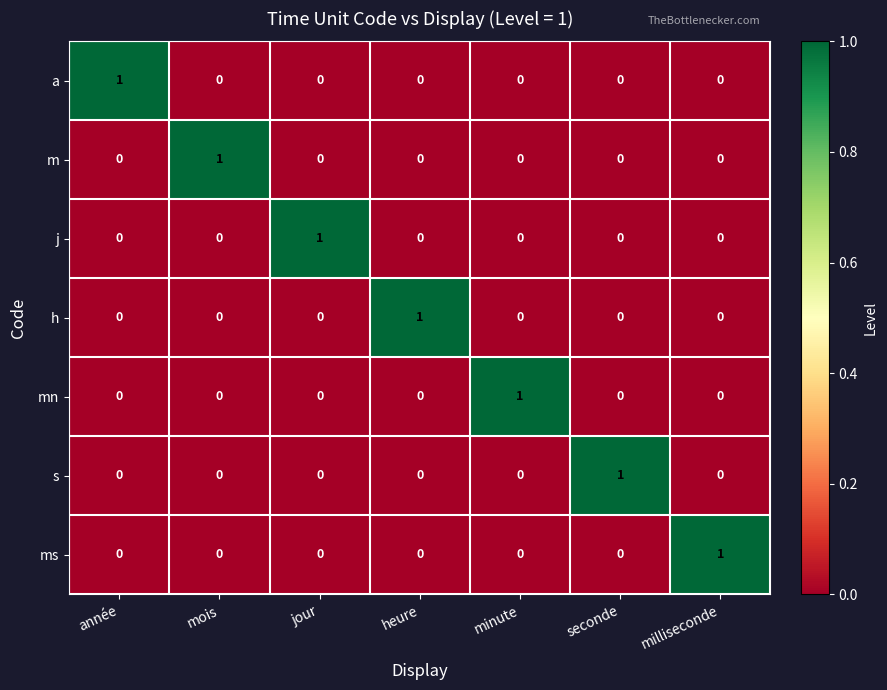

The value of m at mois is 2. True or false?

False